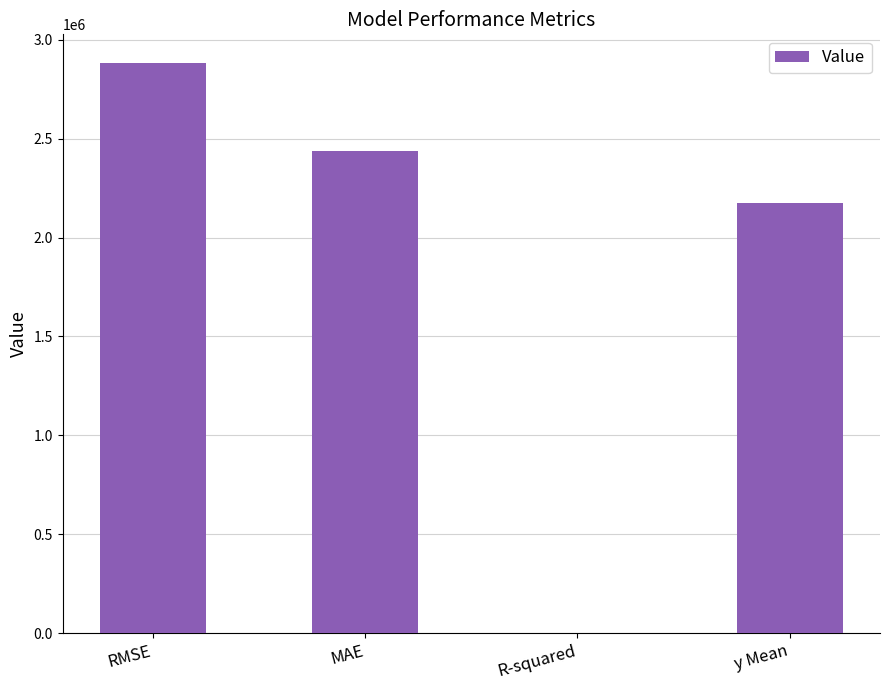

Is it true that the value at RMSE is 4473522.2?

False